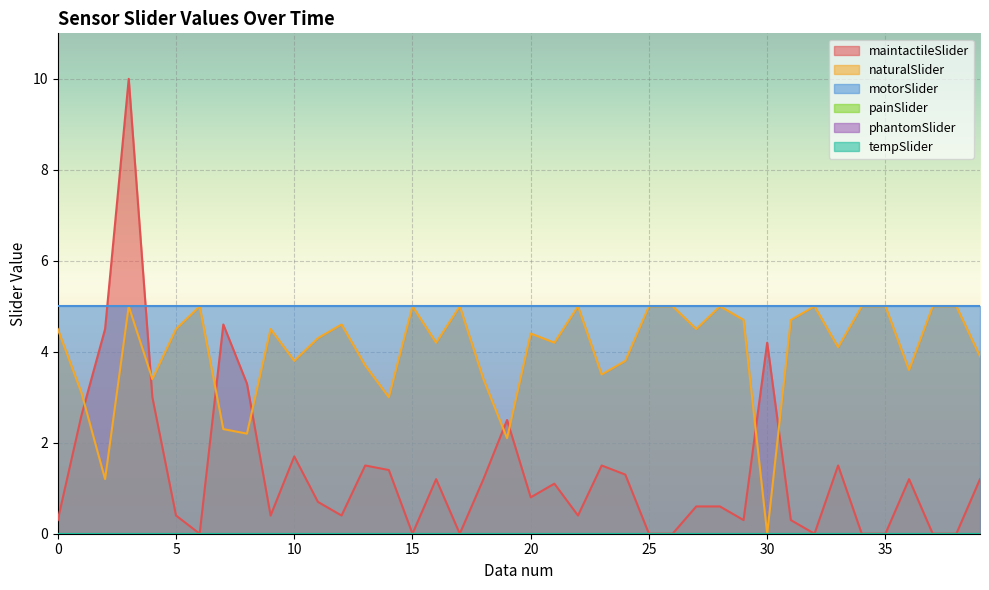

Which series has the largest range (max minus min)?

maintactileSlider